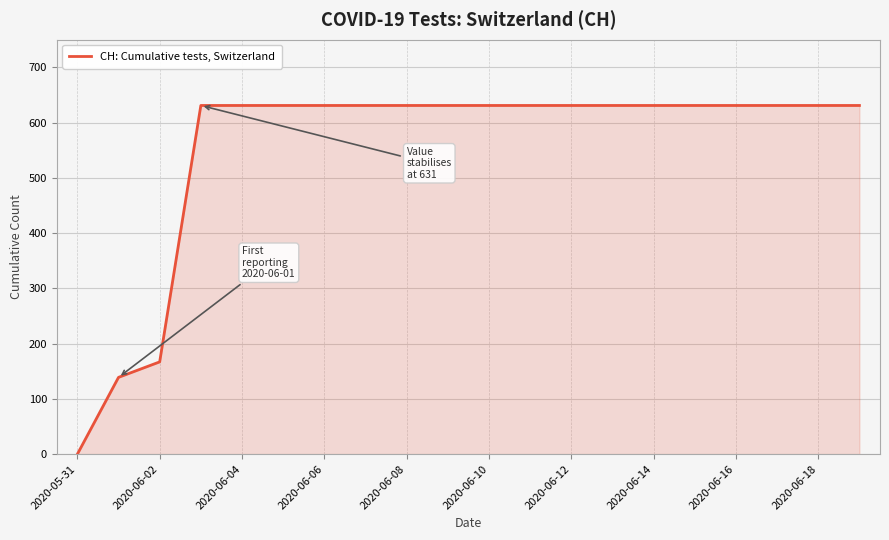

What is the difference between the maximum and minimum values?

631